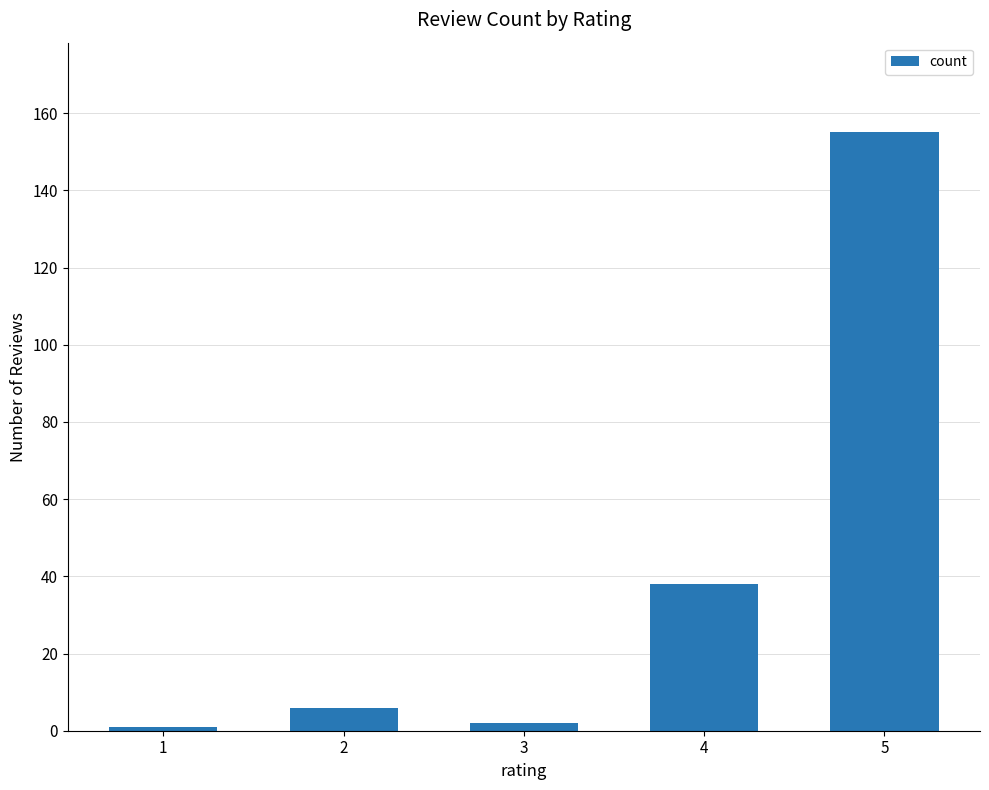

What is the average value?

40